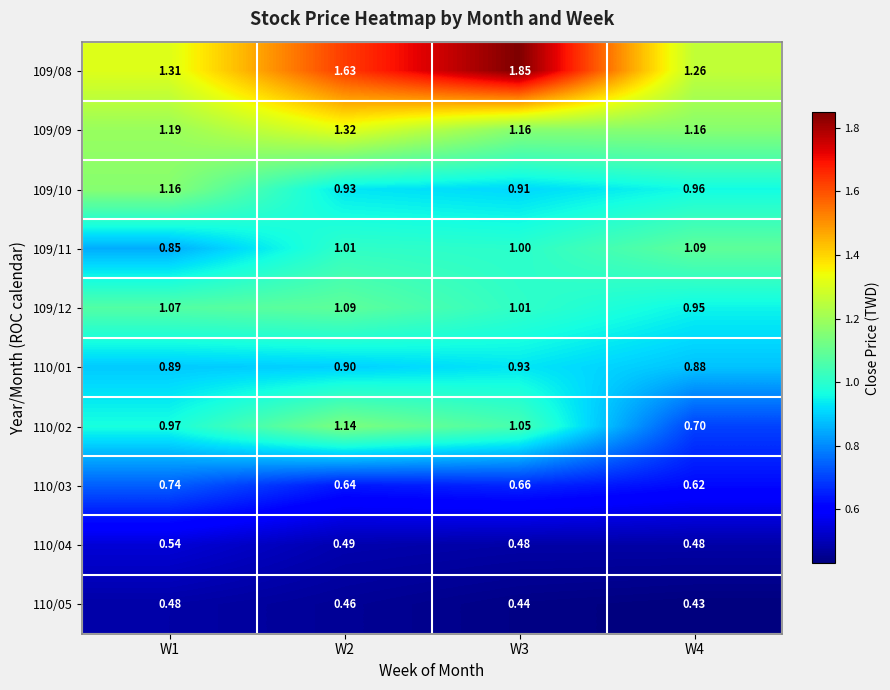

Is the value of 110/03 at W4 greater than the value of 109/10 at W1?

No